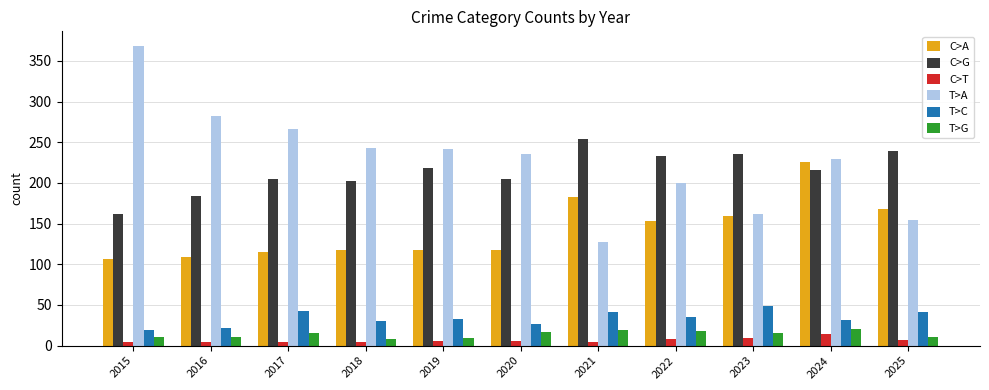

What is the value of the C>T bar at the 9th from the left?

9